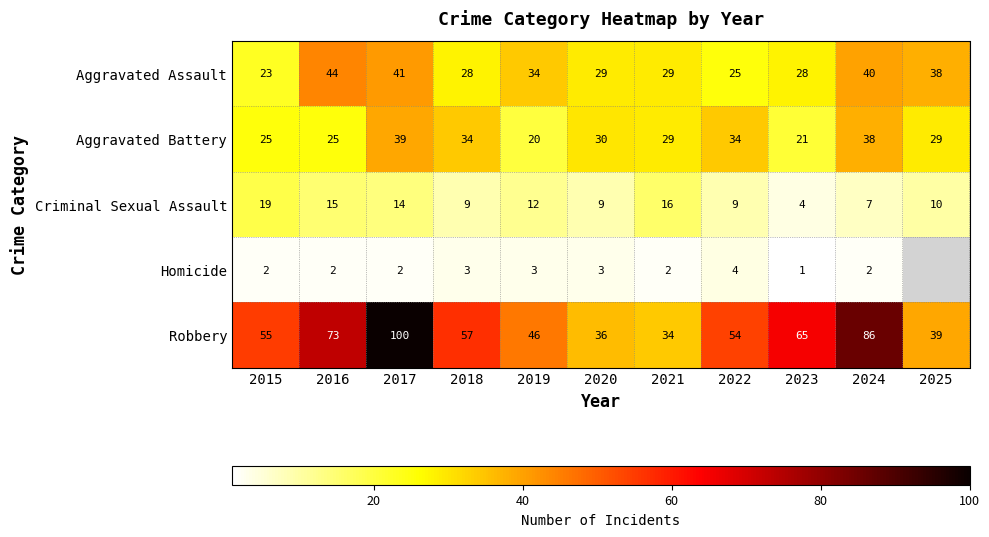

What is the total value across all series at 2016?

159